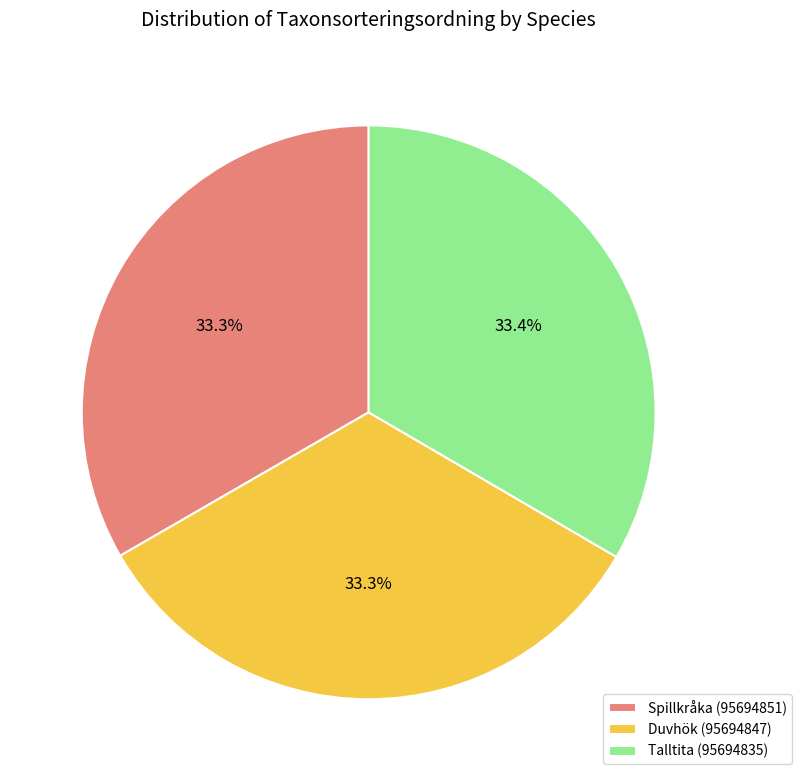

Does Talltita (95694835) account for over 50% of the chart?

No